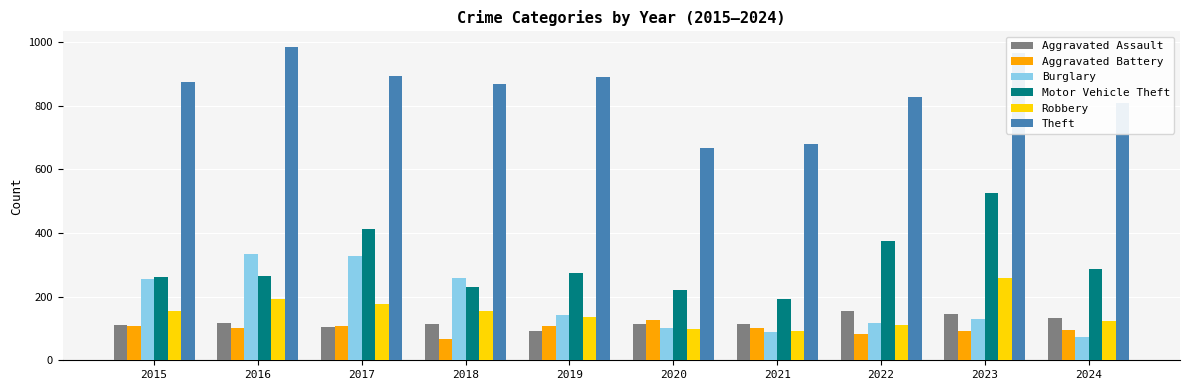

What is the highest value of the Theft series?

984